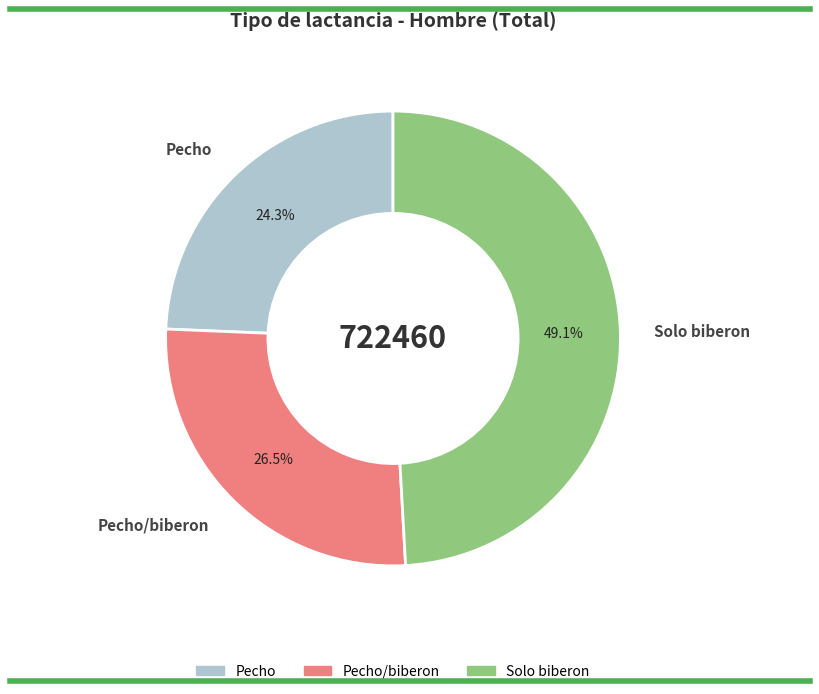

Which slice is the largest?

Solo biberon